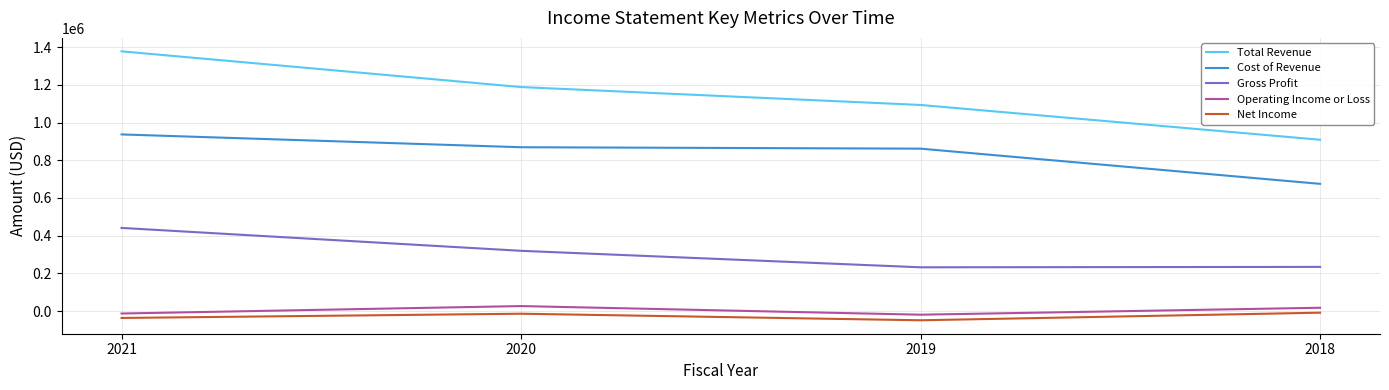

List the labels in order of Total Revenue value, smallest first.

2018, 2019, 2020, 2021